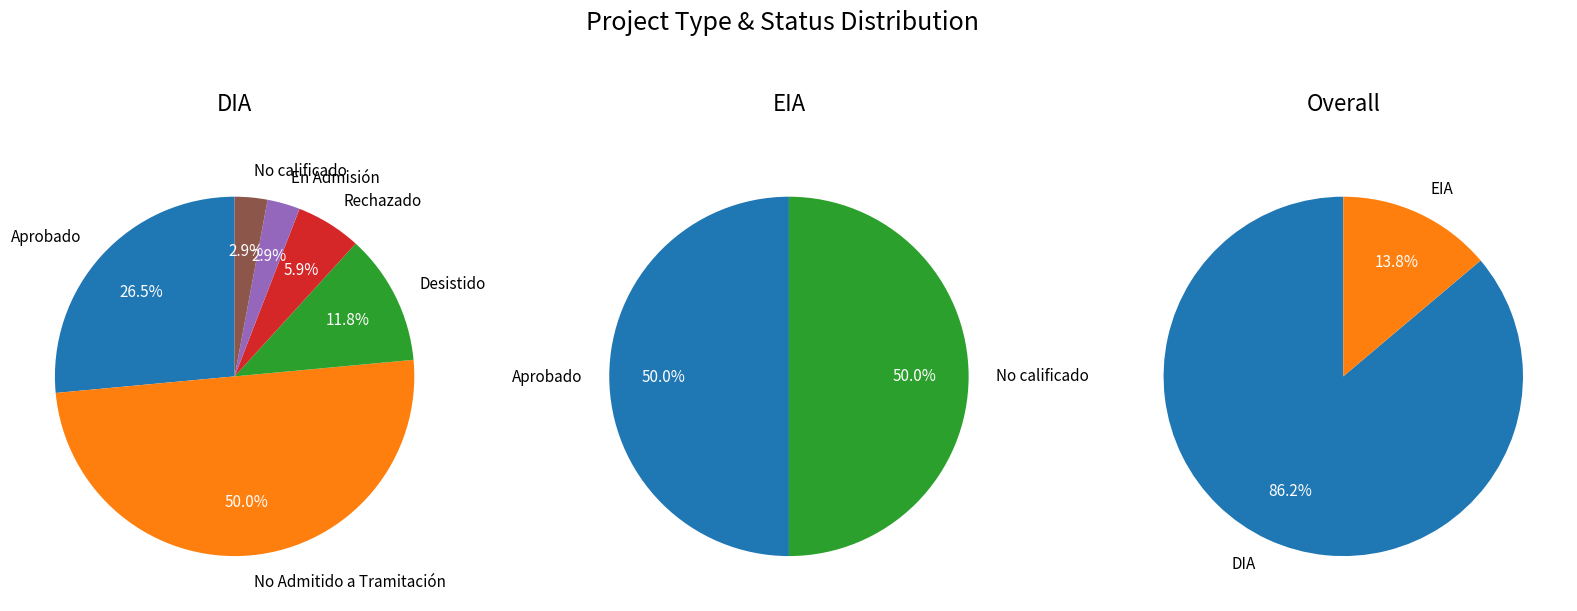

What is the total percentage of DIA and EIA?

100.0%